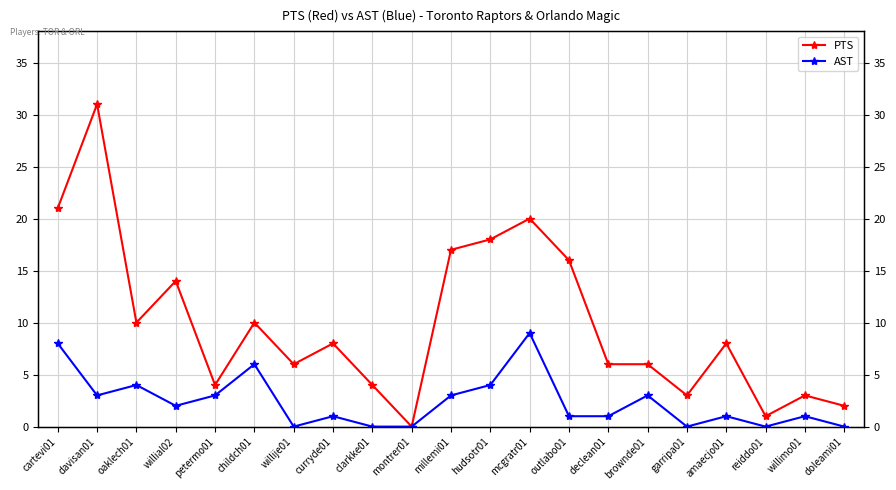

Where is the first local minimum for AST?

davisan01